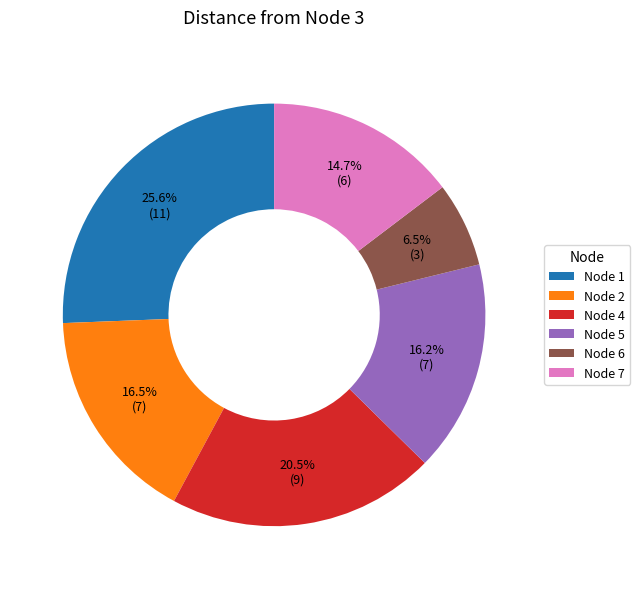

How many slices are in this pie chart?

6